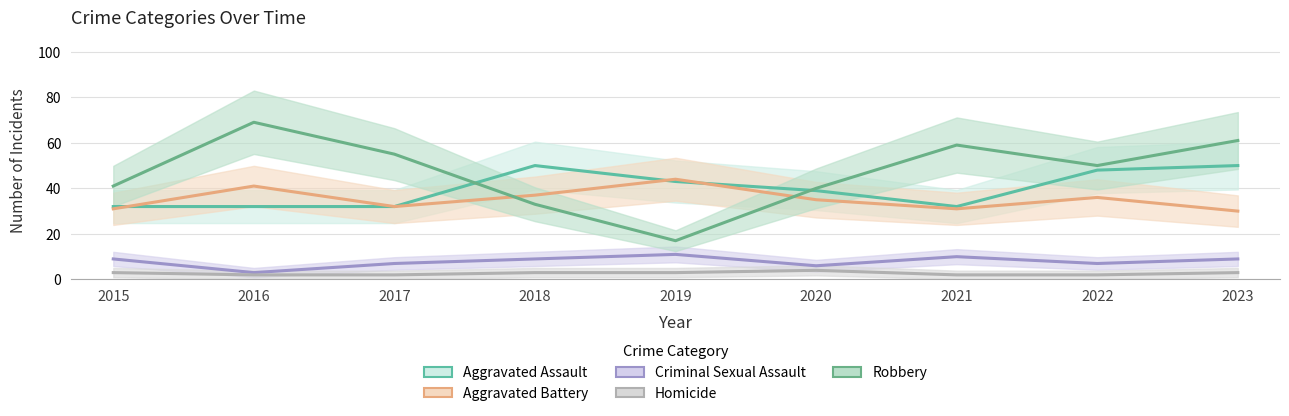

The Aggravated Assault series shows 21 at 2015. True or false?

False